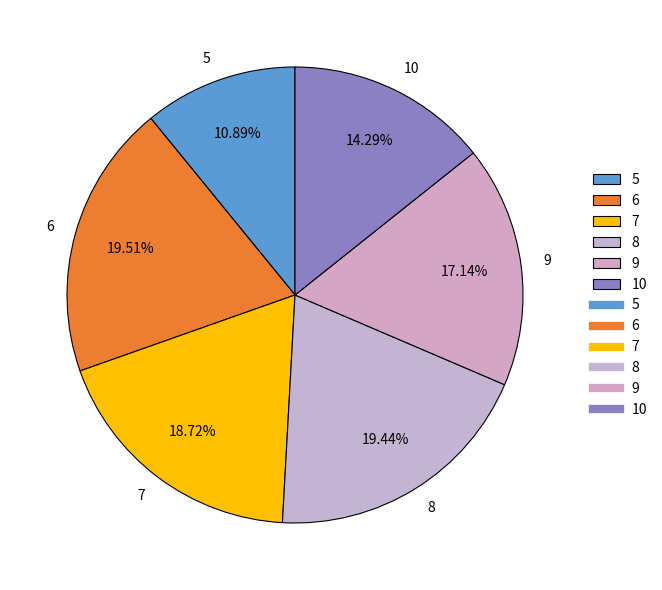

Approximately how many times larger is the value at 10 compared to 5?

1.3